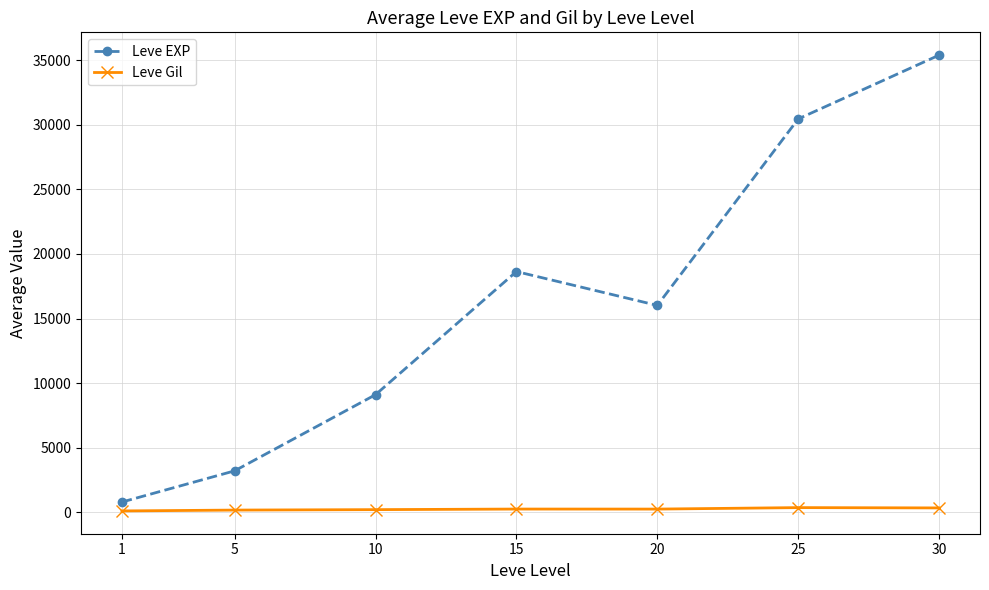

At 30, list the series in order from largest to smallest.

Leve EXP, Leve Gil